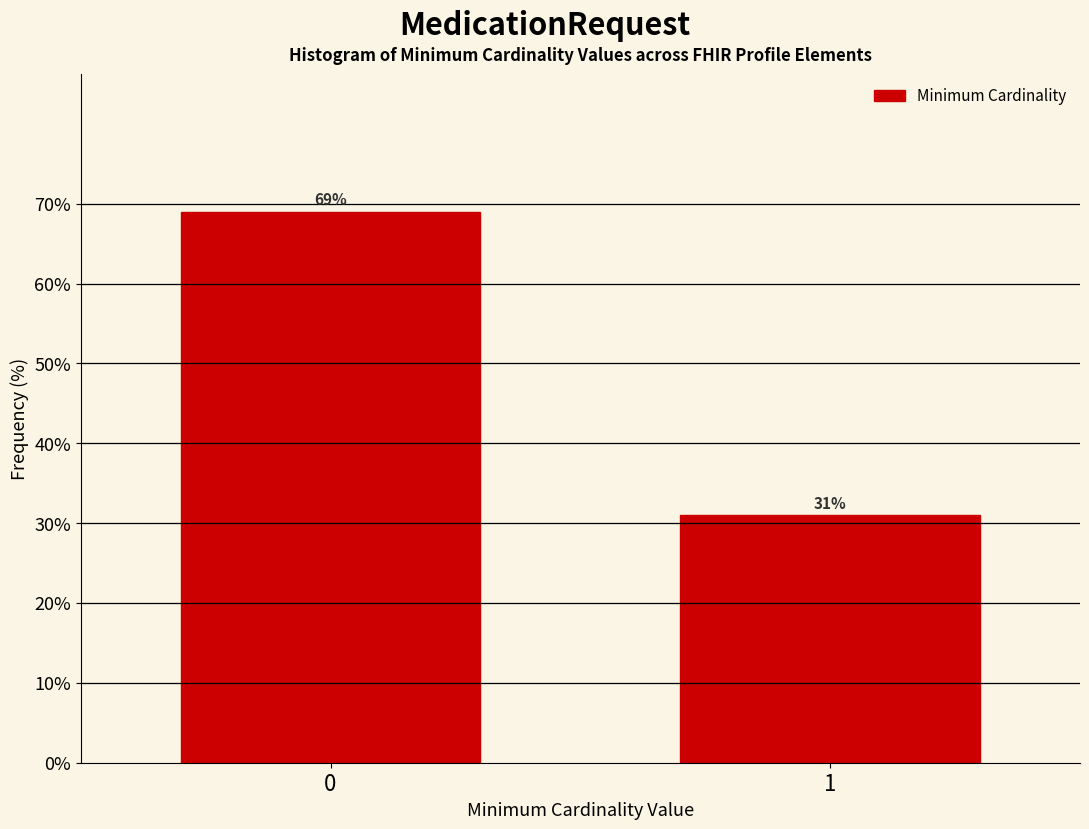

Reading left to right, extract all data points from this chart.

69	31